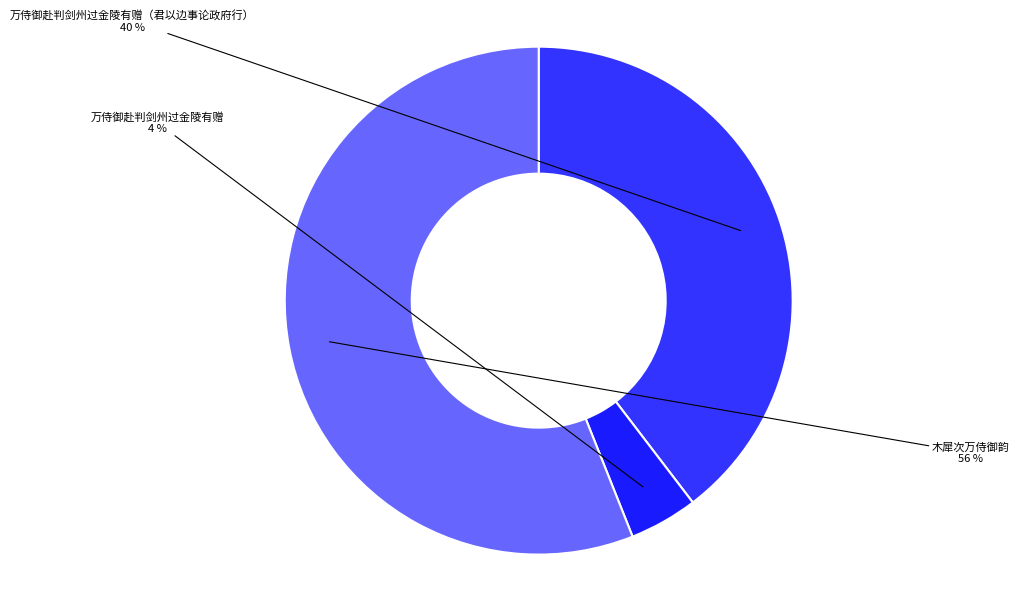

To the nearest percent, what is the difference between the largest and smallest slice percentages?

52%